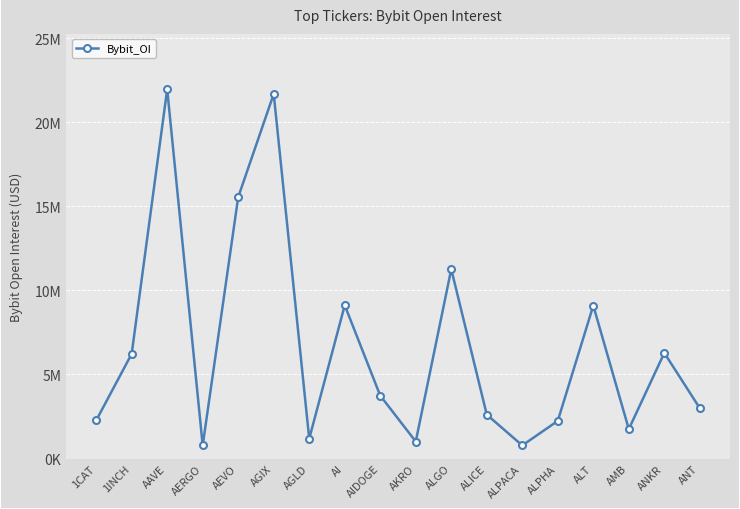

What is the difference between the second highest and minimum values?

20896713